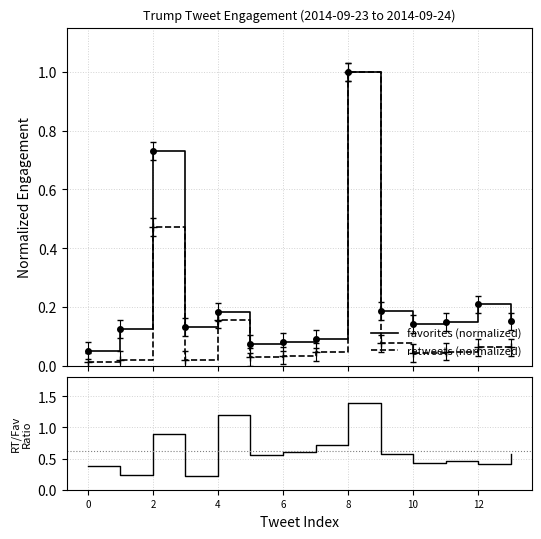

True or false: favorites (normalized) and retweets/favorites ratio cross at least once.

False